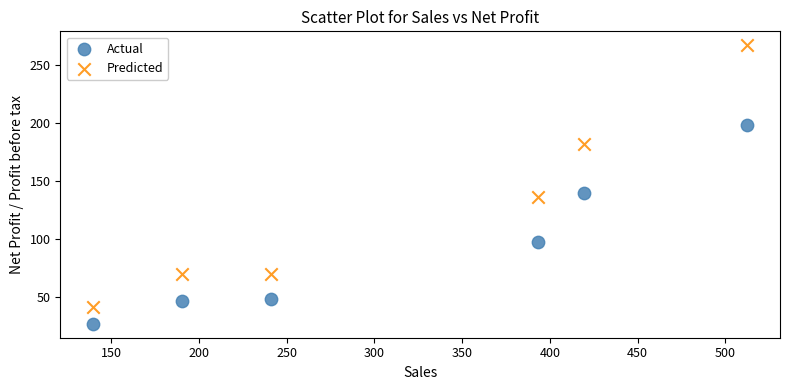

Which series contains the lowest Y value?

Actual